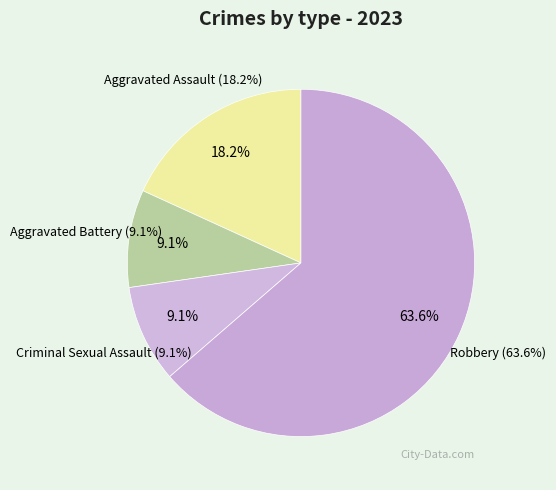

Is the sum of Criminal Sexual Assault and Aggravated Battery greater than half?

No